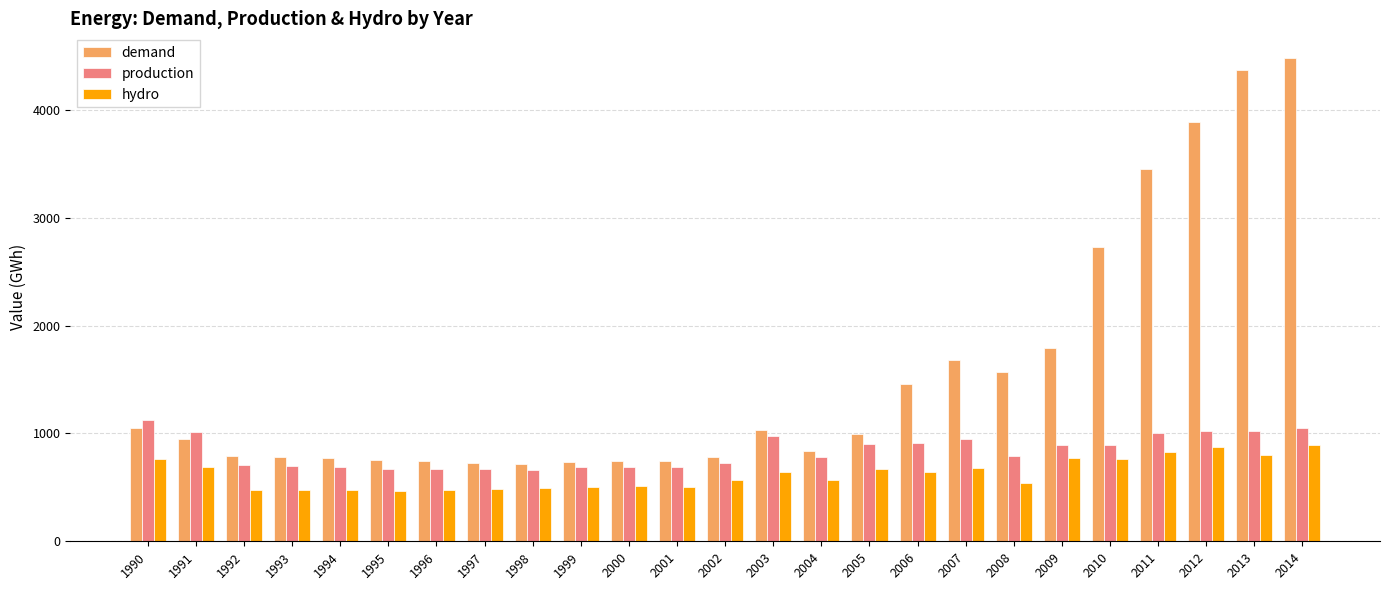

At 2008, list the series in order from largest to smallest.

demand, production, hydro